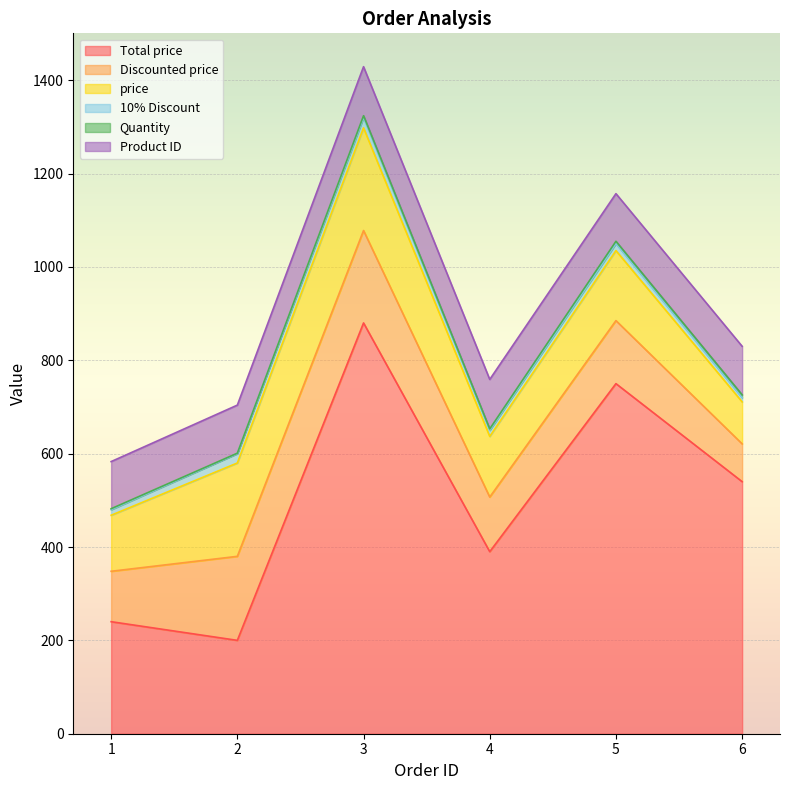

At 4, list the series in order from smallest to largest.

Quantity, 10% Discount, Product ID, Discounted price, price, Total price